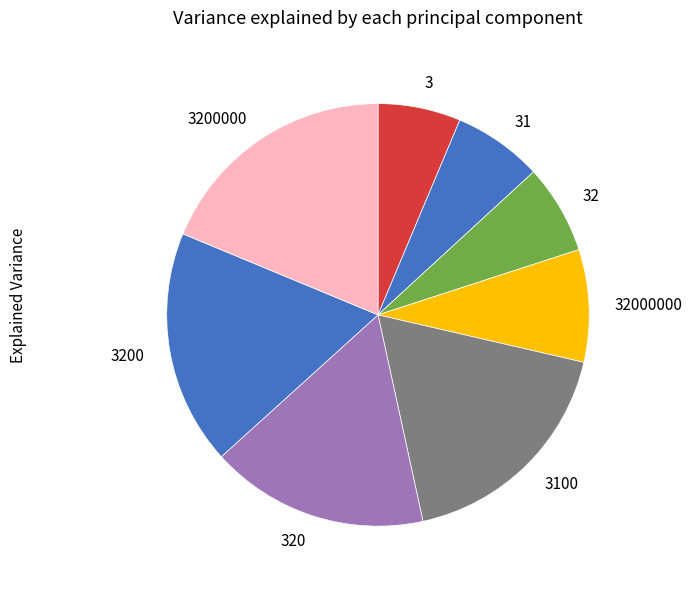

What is the largest slice in the pie chart?

3200000